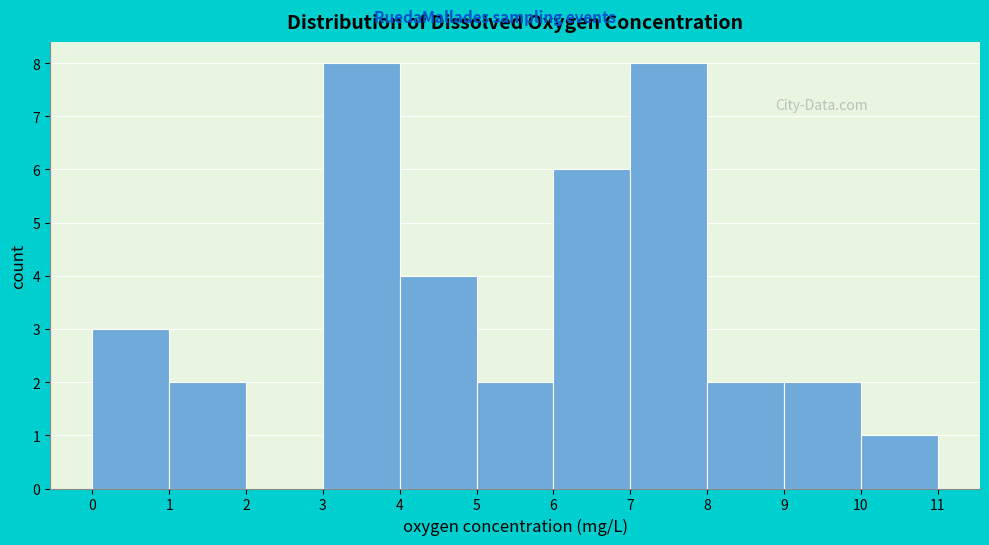

Reading left to right, transcribe this chart: for each bar, give the range it covers on the x-axis and its height. The values are not printed on the chart, so give them approximately, as read against the axis.

0 to 1: 3
1 to 2: 2
2 to 3: 0
3 to 4: 8
4 to 5: 4
5 to 6: 2
6 to 7: 6
7 to 8: 8
8 to 9: 2
9 to 10: 2
10 to 11: 1